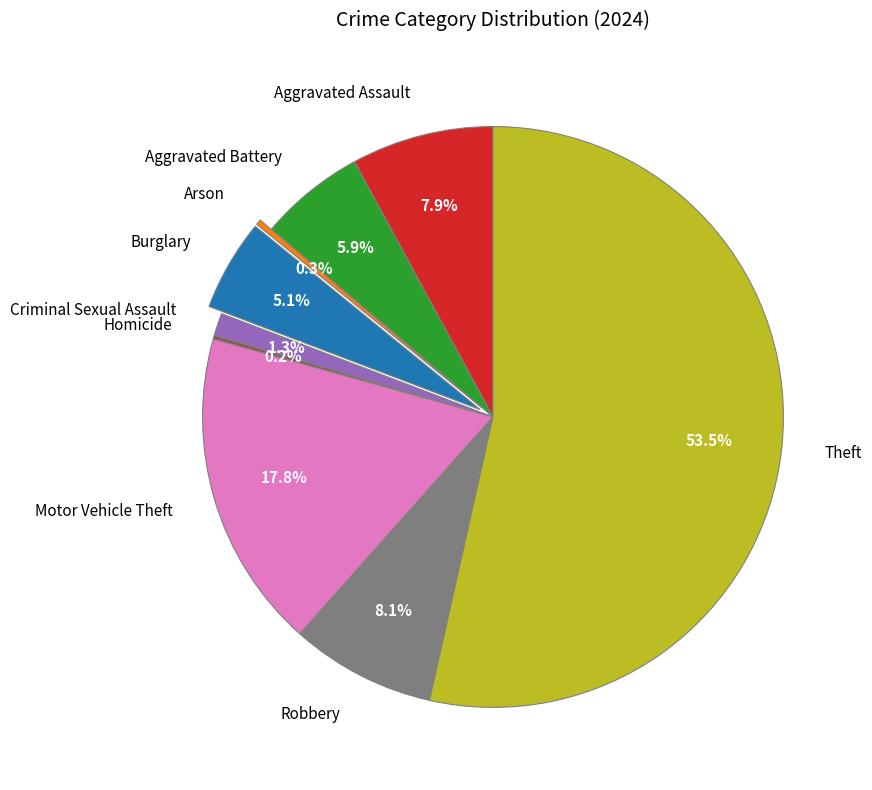

Is there a majority slice in this chart?

Yes